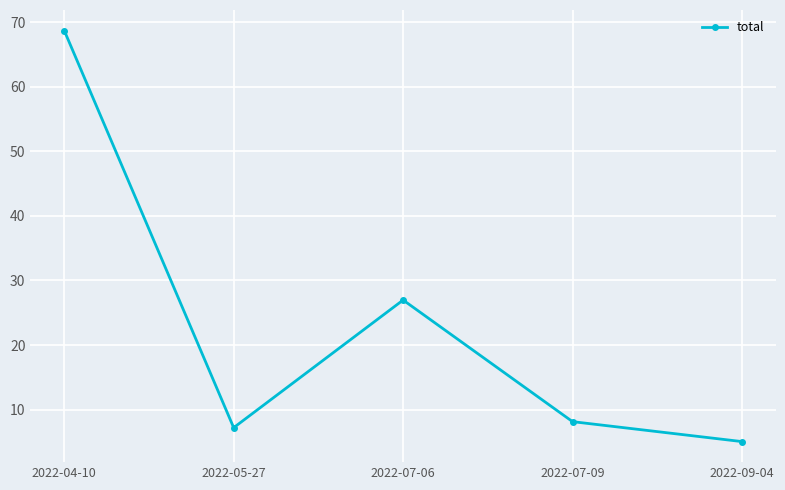

Where is the first local minimum?

2022-05-27